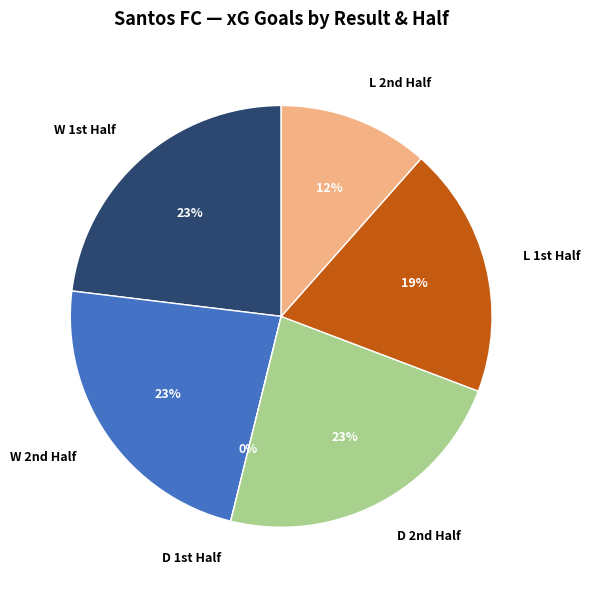

Is there a majority slice in this chart?

No